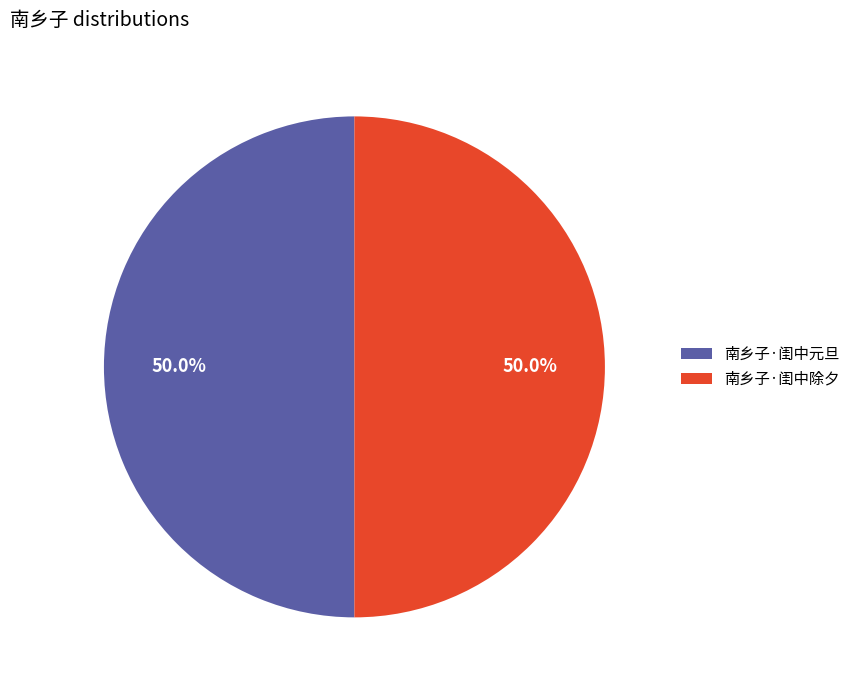

What percentage is the 南乡子·闺中元旦 slice, to the nearest percent?

50%